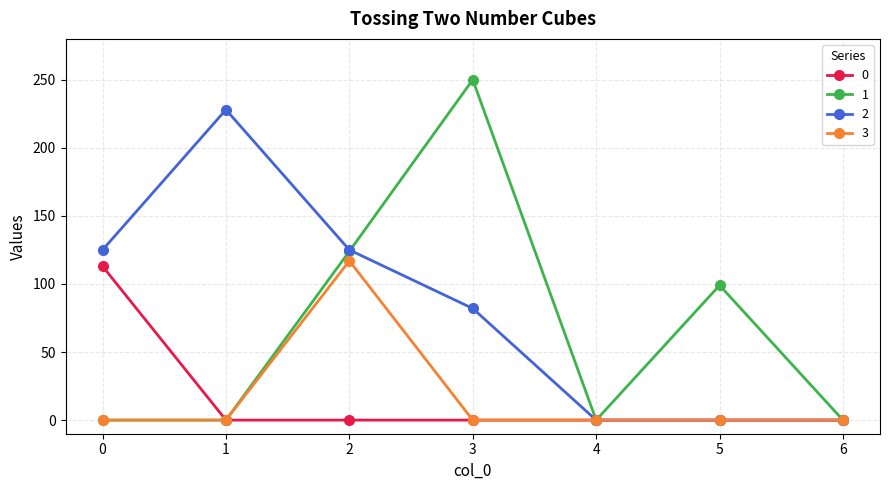

What is the total value across all series at 3?

332